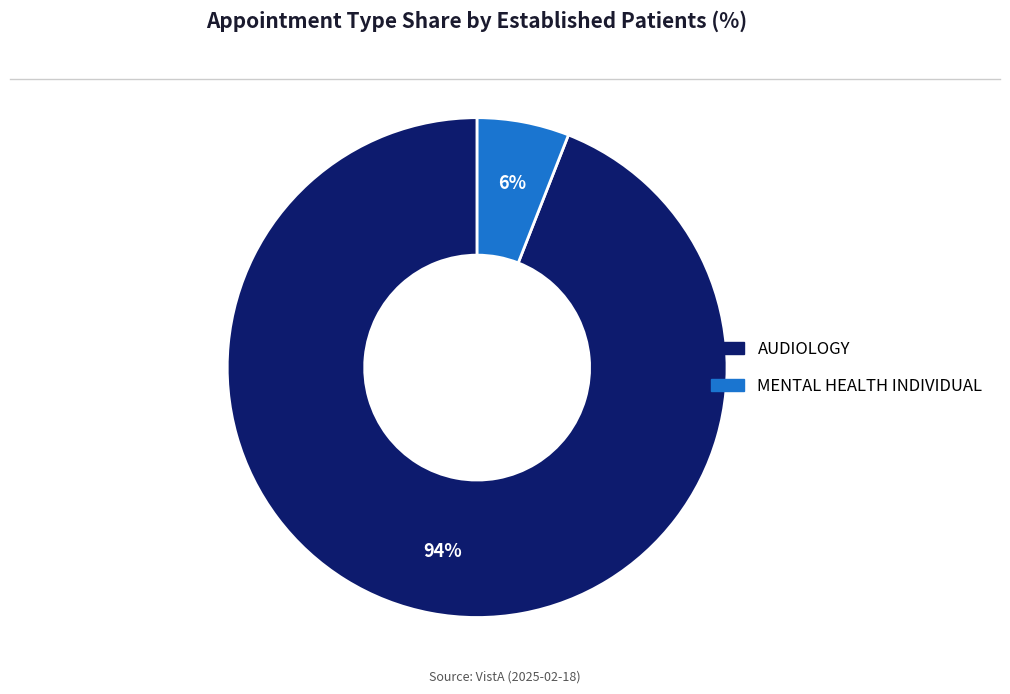

Between MENTAL HEALTH INDIVIDUAL and AUDIOLOGY, which is larger?

AUDIOLOGY